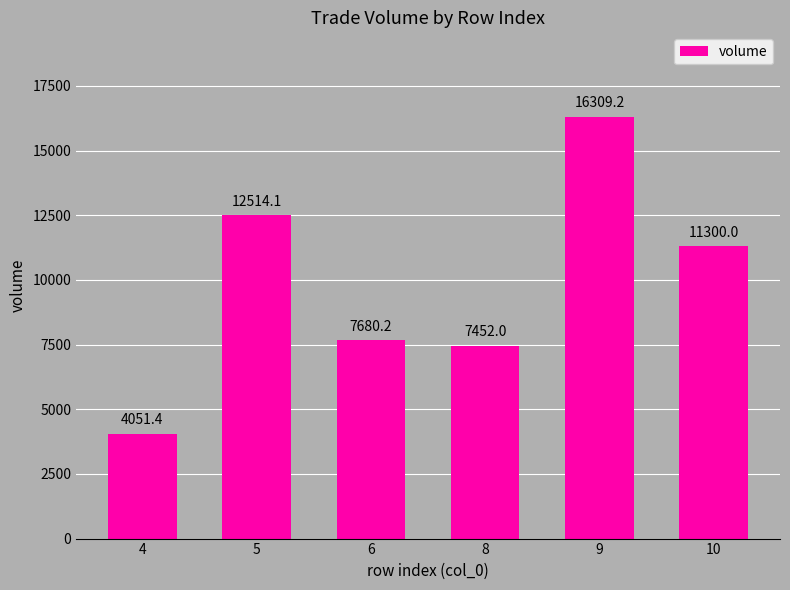

How many bars are there in total?

6